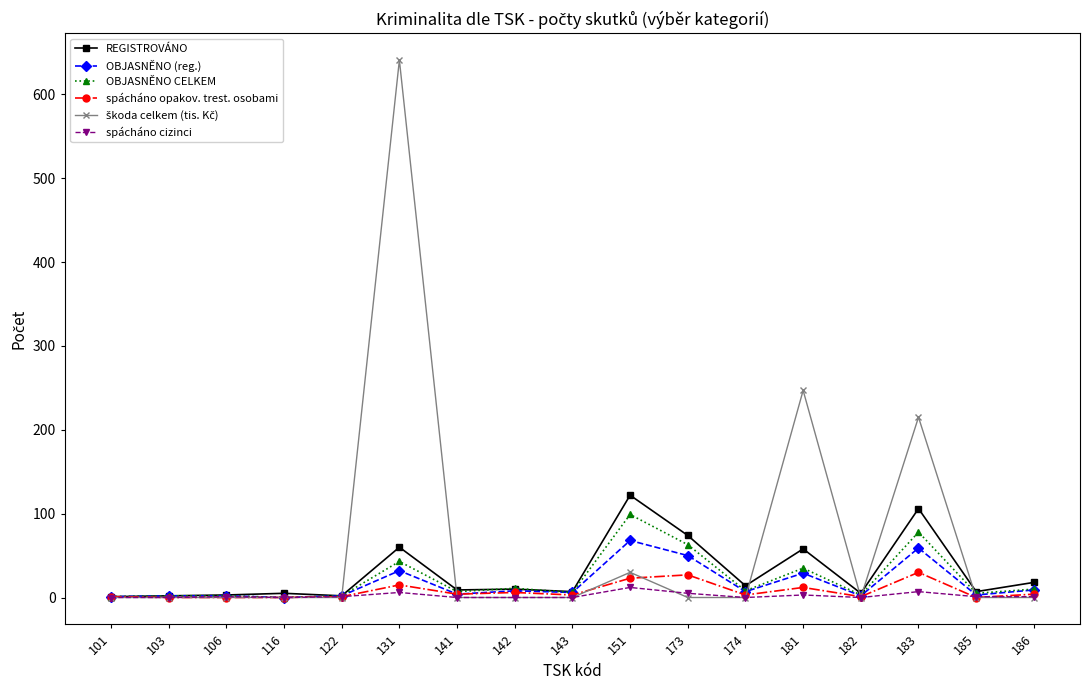

Is it true that spácháno opakov. trest. osobami equals 1 at 122?

True